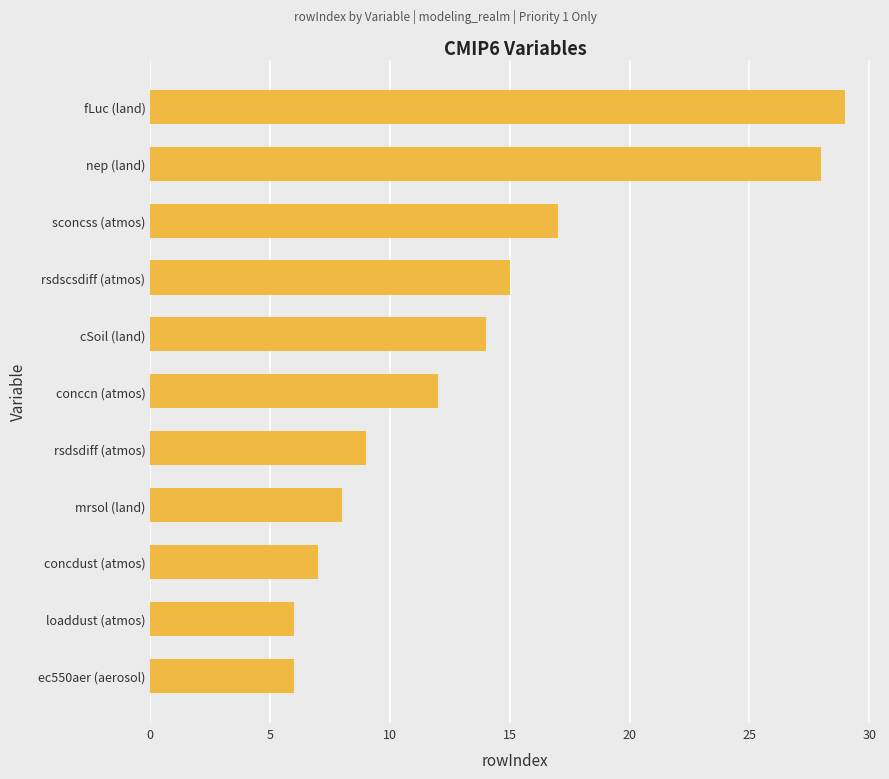

How many bars are there in total?

11